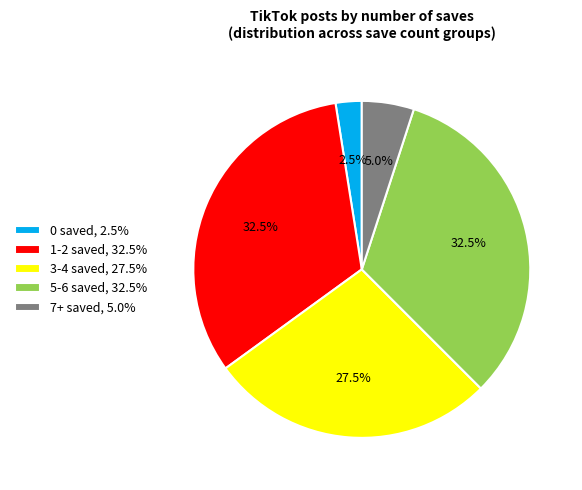

Count the number of slices in the pie.

5